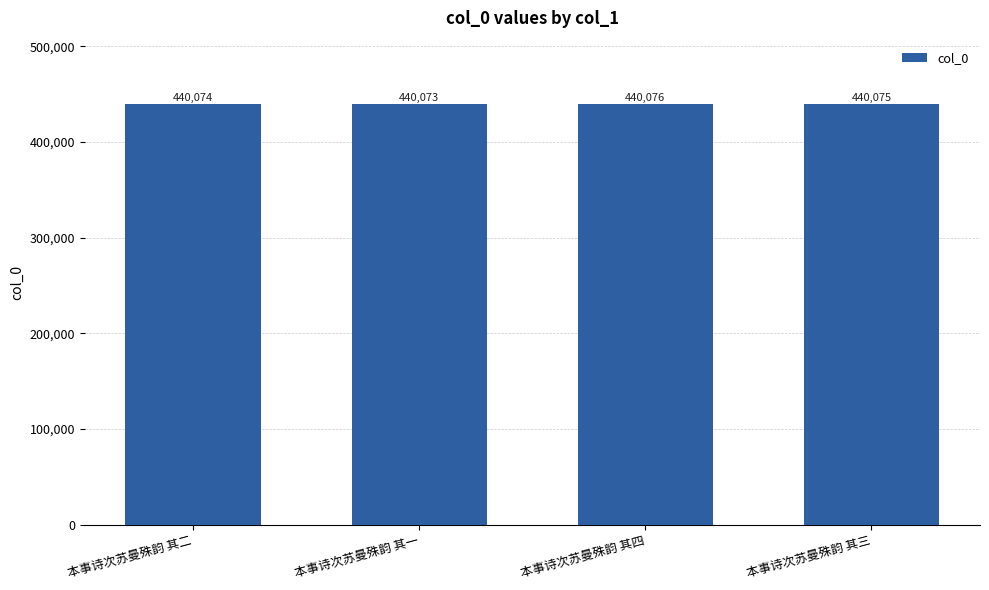

Is it true that the value at 本事诗次苏曼殊韵 其二 is 440074?

True